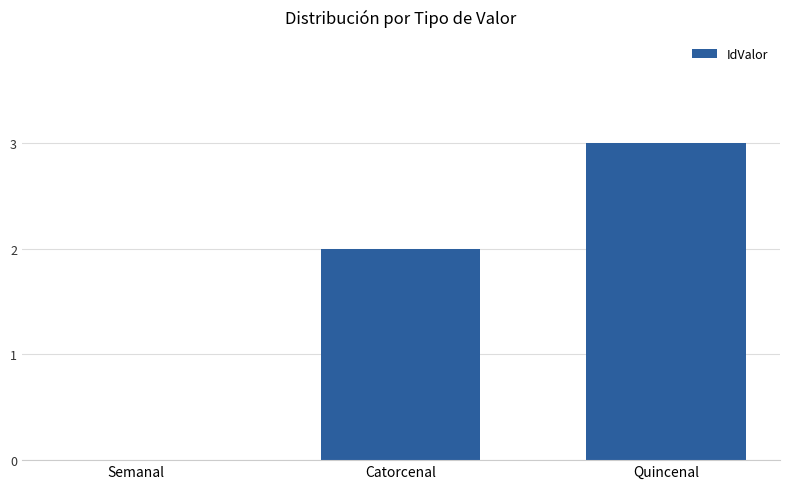

Reading left to right, transcribe all the data shown in this chart.

Semanal=0	Catorcenal=2	Quincenal=3